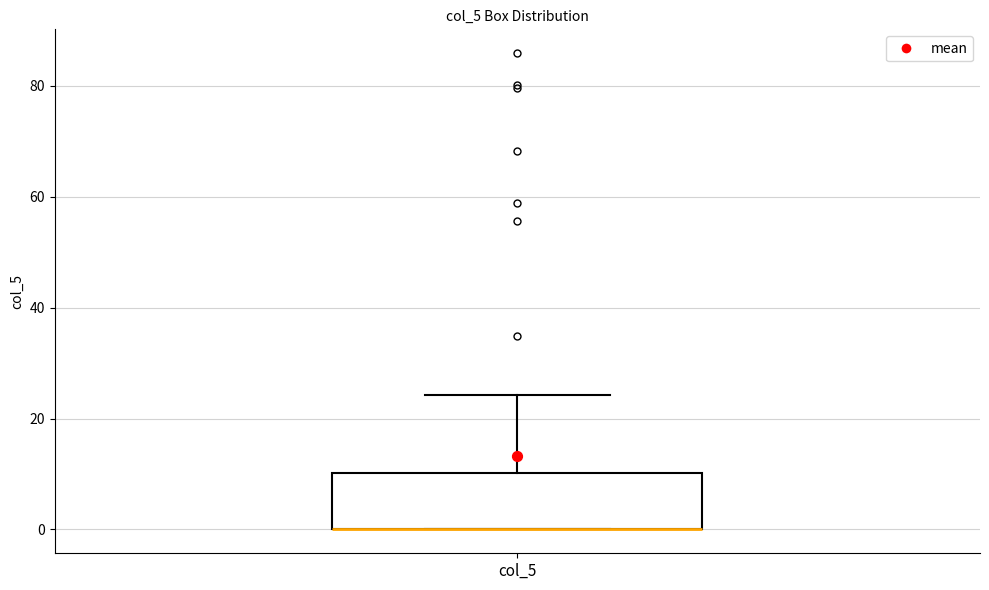

Where does the upper whisker of the box for col_5 end on the y-axis? The values are not printed on the chart, so give them approximately, as read against the axis.

24